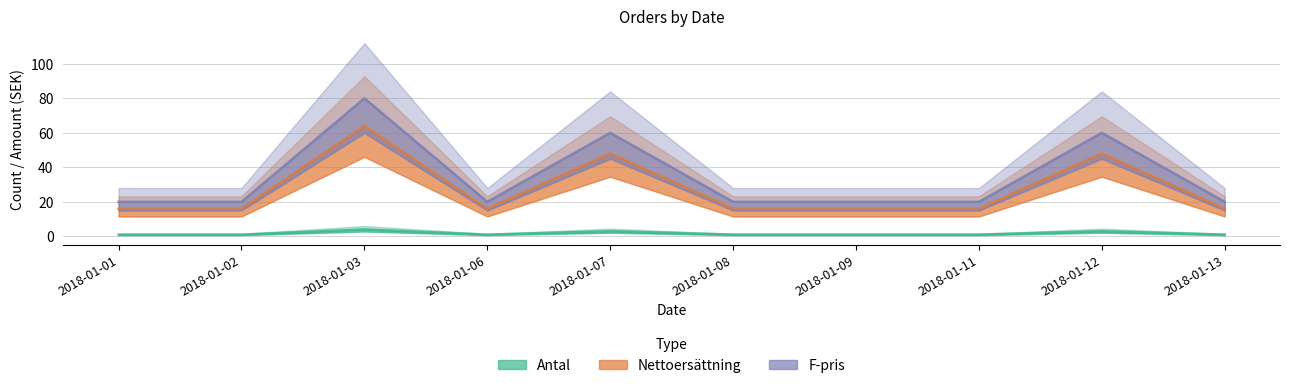

Where is the first local minimum for Antal?

2018-01-06